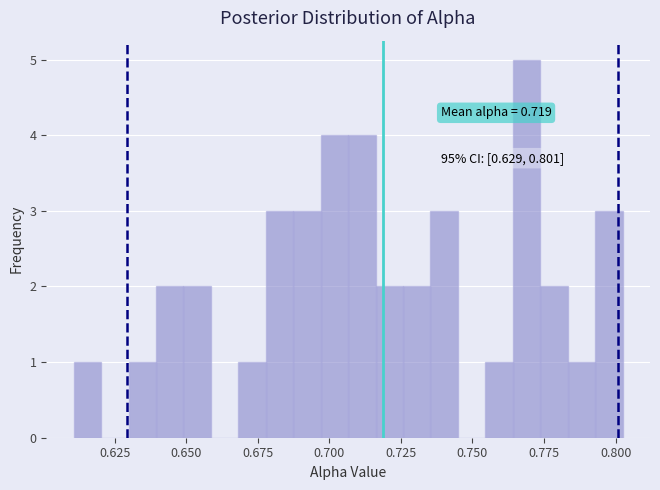

Read against the x-axis, roughly where is the centre of the tallest bar?

0.770